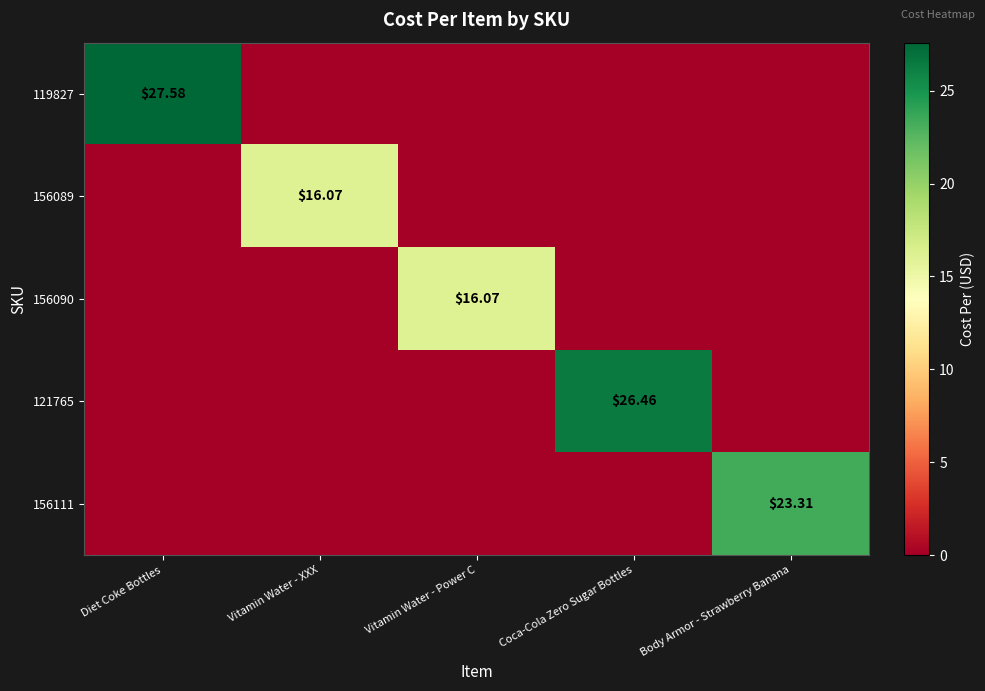

Where is 156089 nearest to the value 8?

Diet Coke Bottles